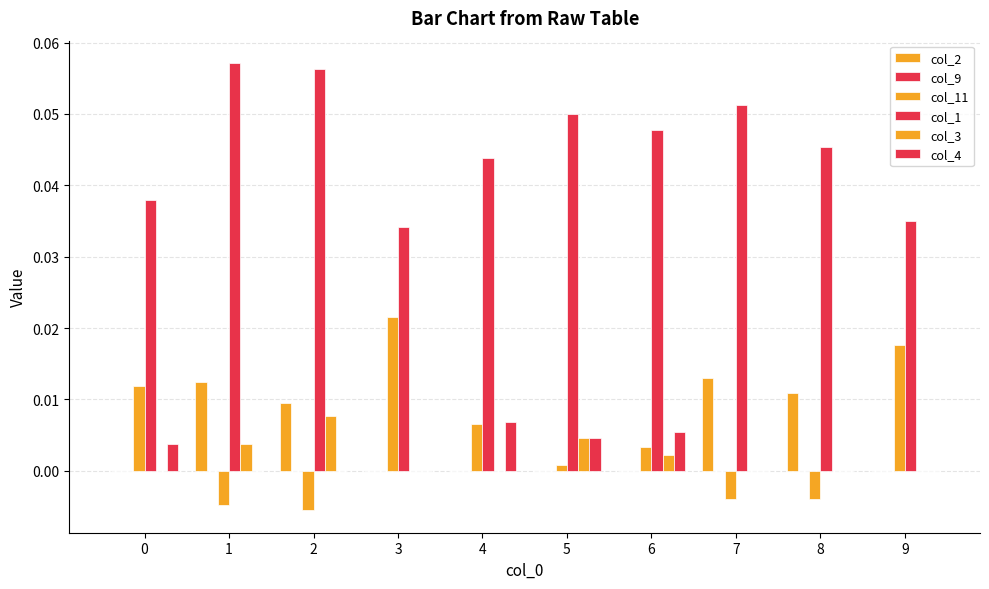

Does the chart contain stacked bars?

No